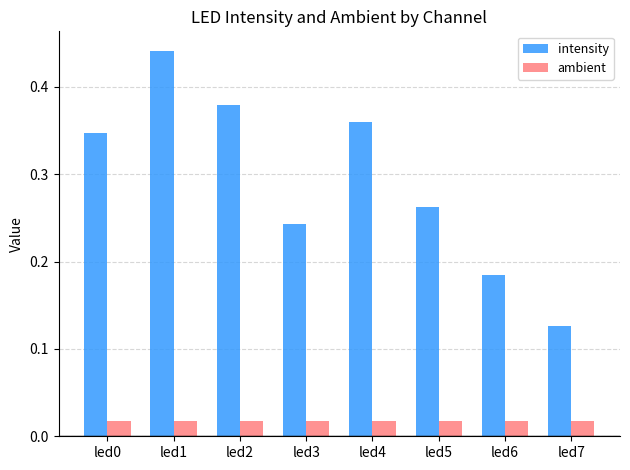

At led6, list the series in order from largest to smallest.

intensity, ambient